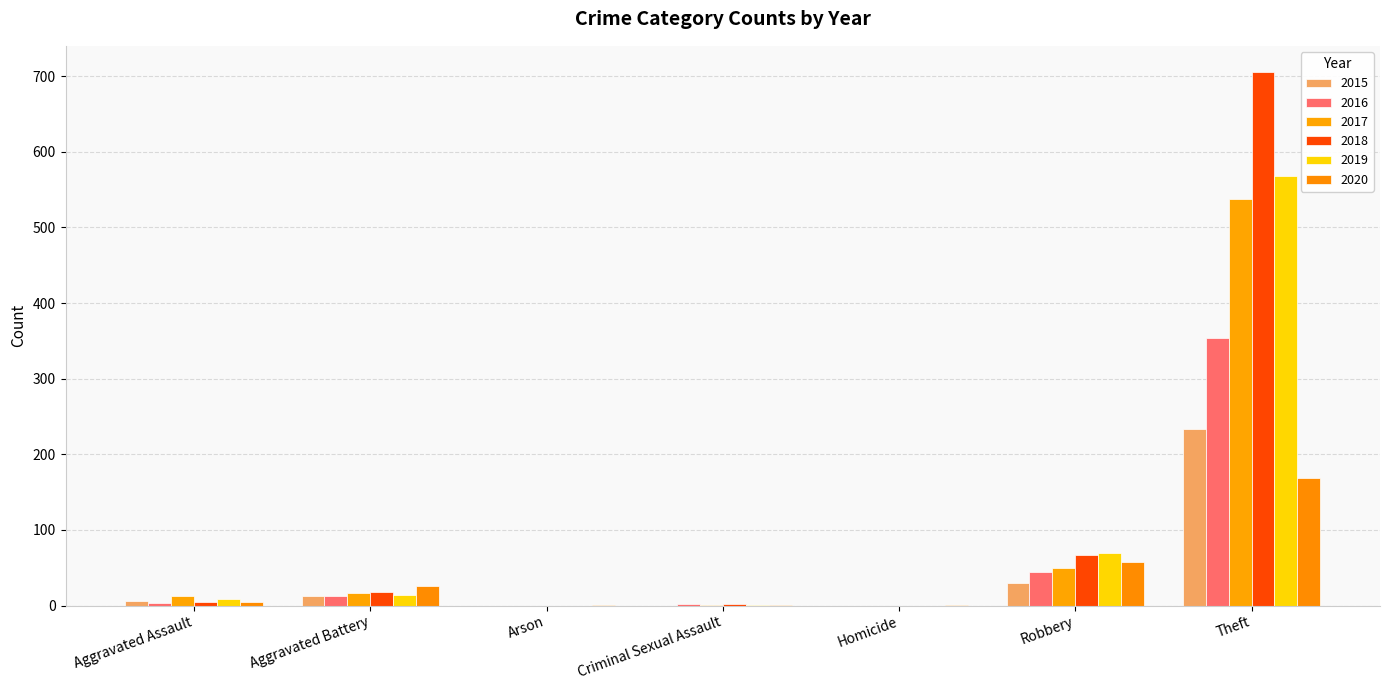

How many categories are shown in the chart?

7